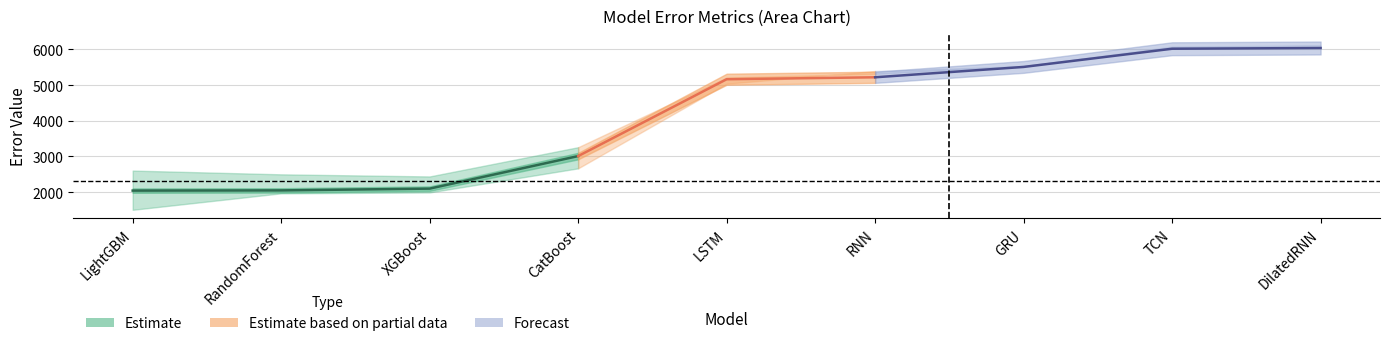

What is the average value of the MAE series?

4128.2